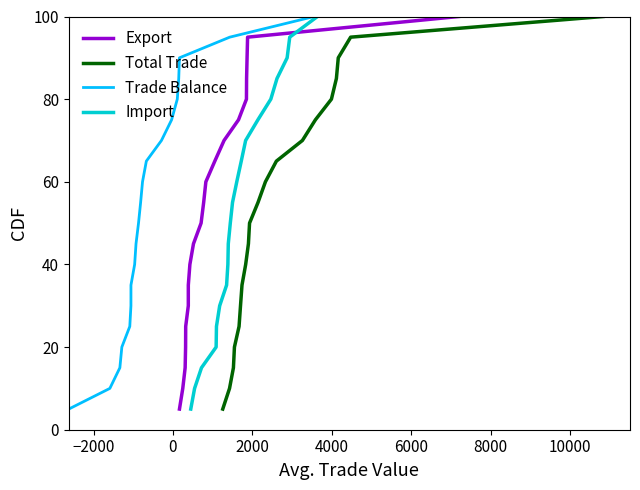

At how many categories does at least one series exceed 15?

17